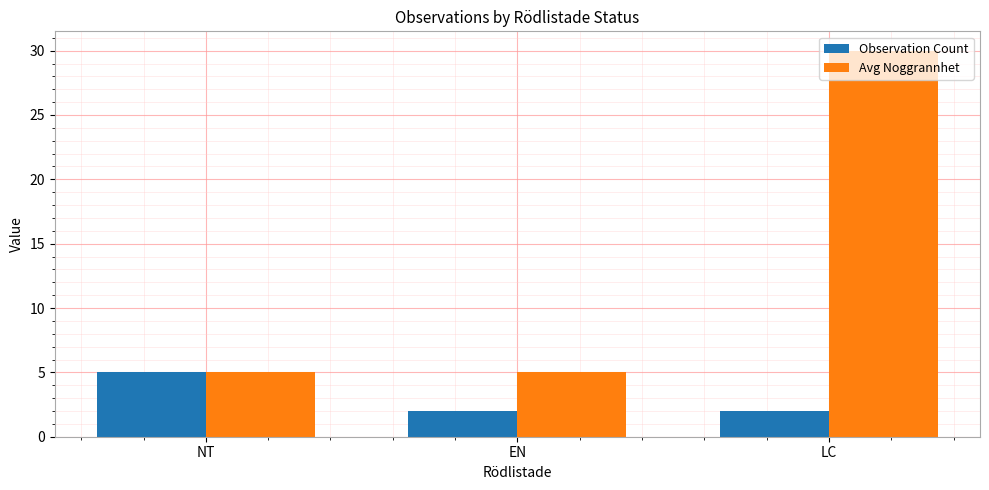

The value of Observation Count at NT is 5. True or false?

True